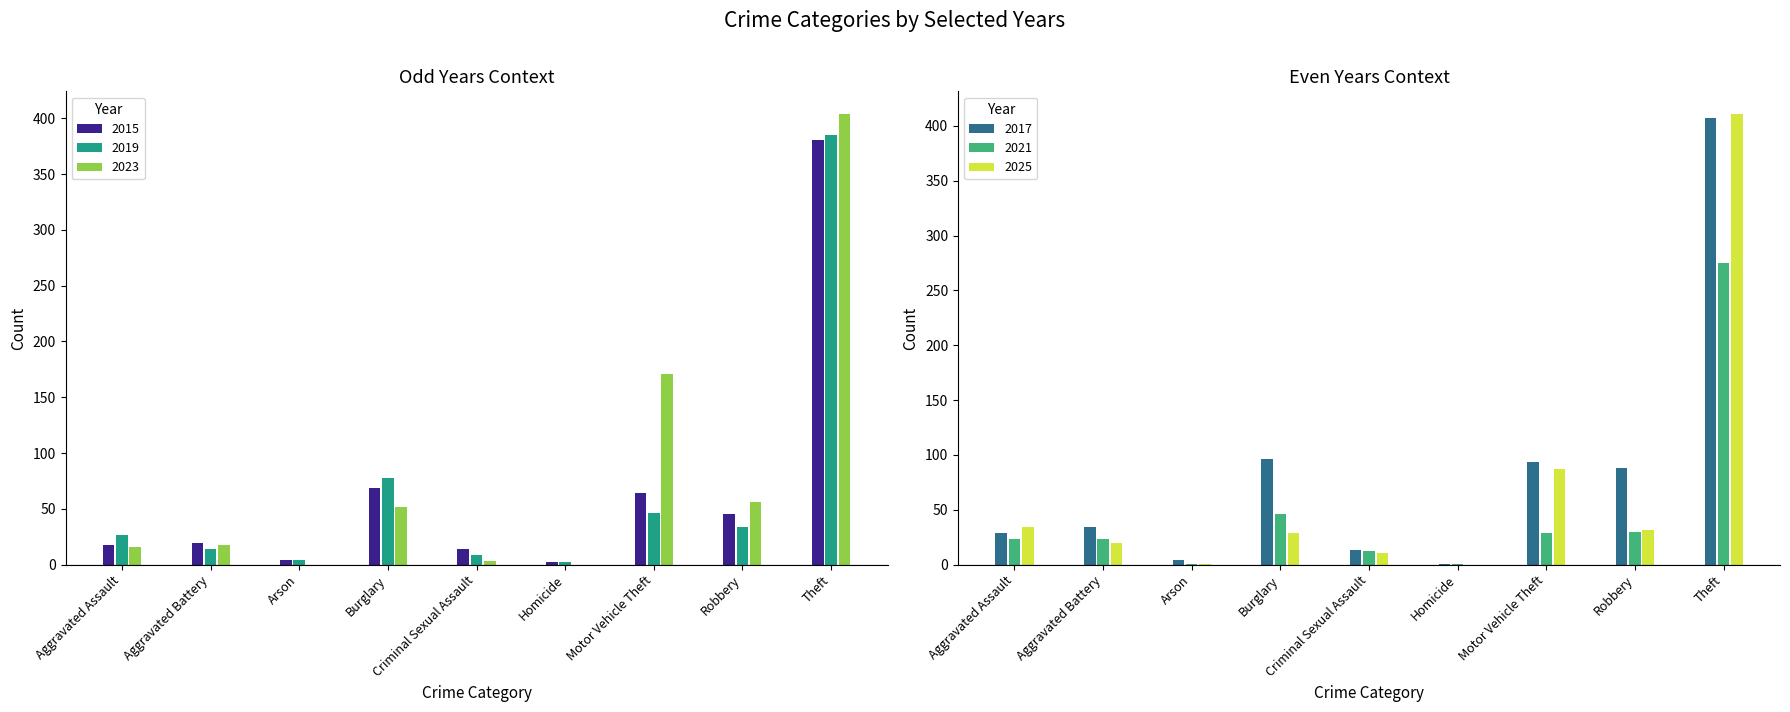

What is the label of the 7th bar from the right?

Arson